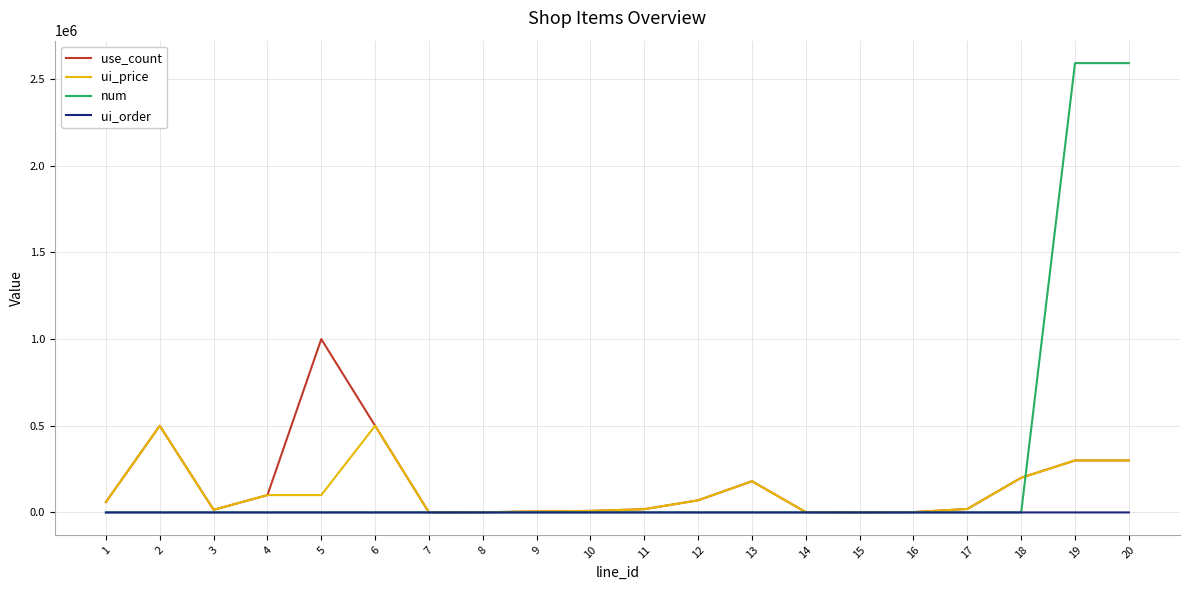

Is the value of use_count at 20 greater than the value of ui_order at 1?

Yes